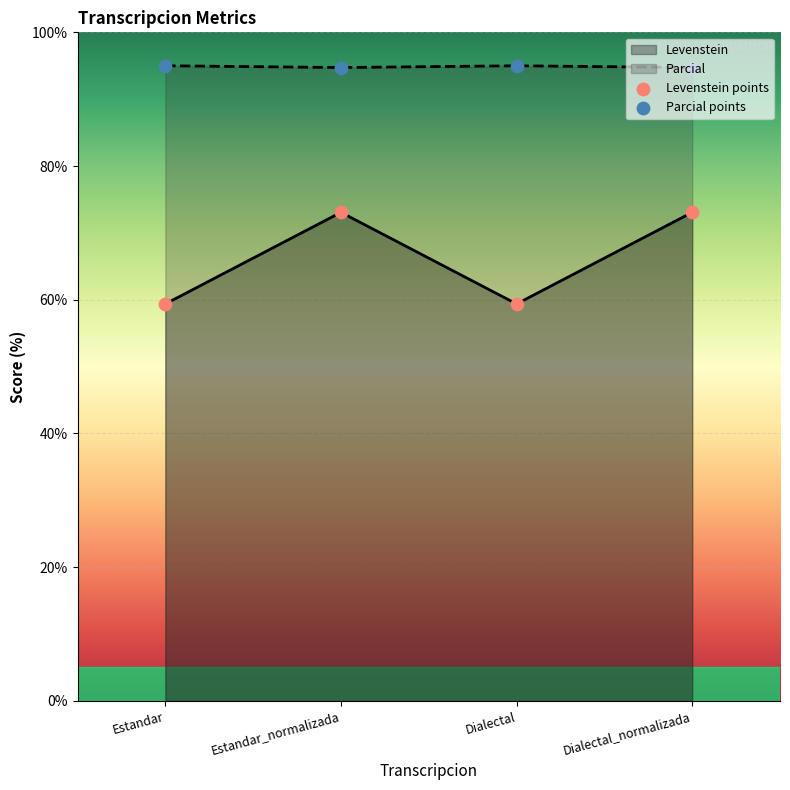

What are all the series names shown in the legend?

Levenstein, Parcial